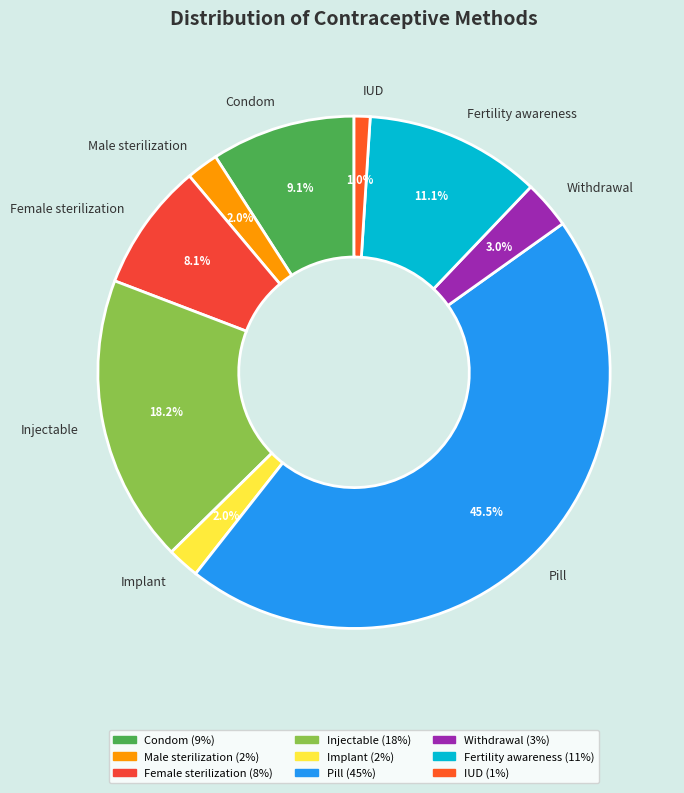

Which slice is the smallest?

IUD